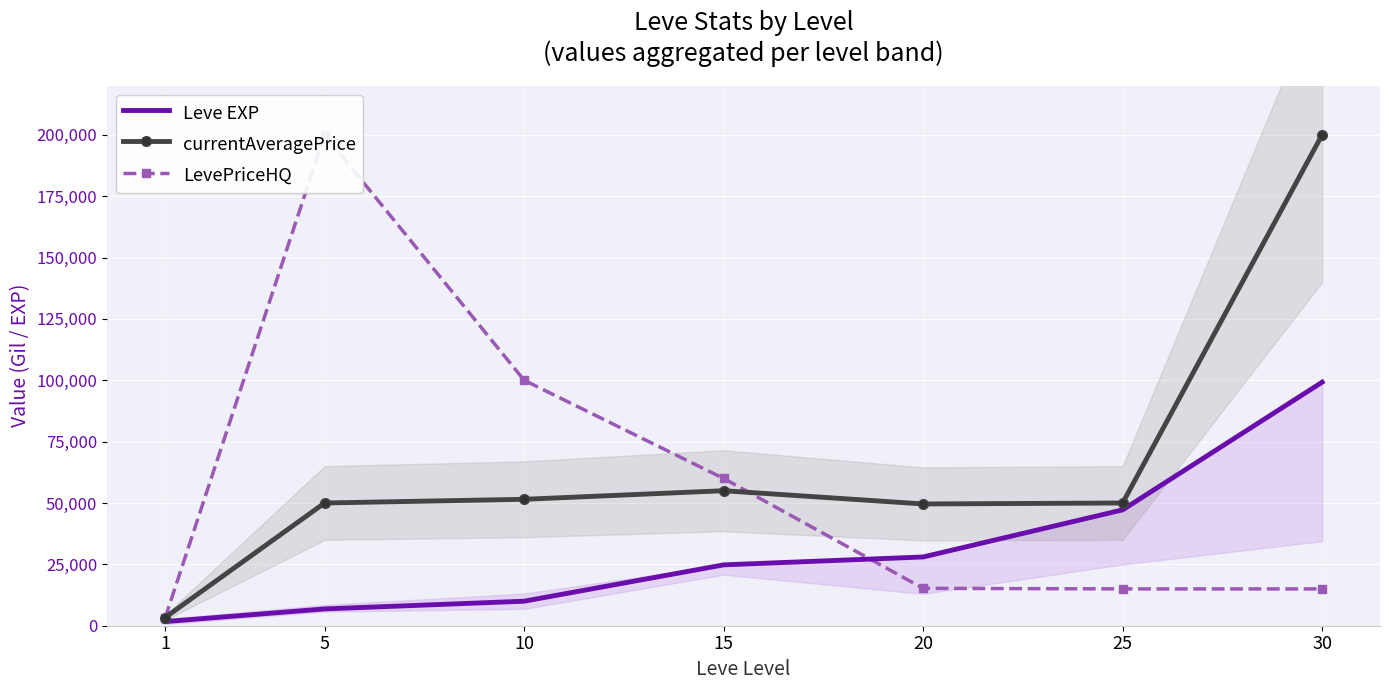

What is the value of the Leve EXP point at the 7th from the left?

99220